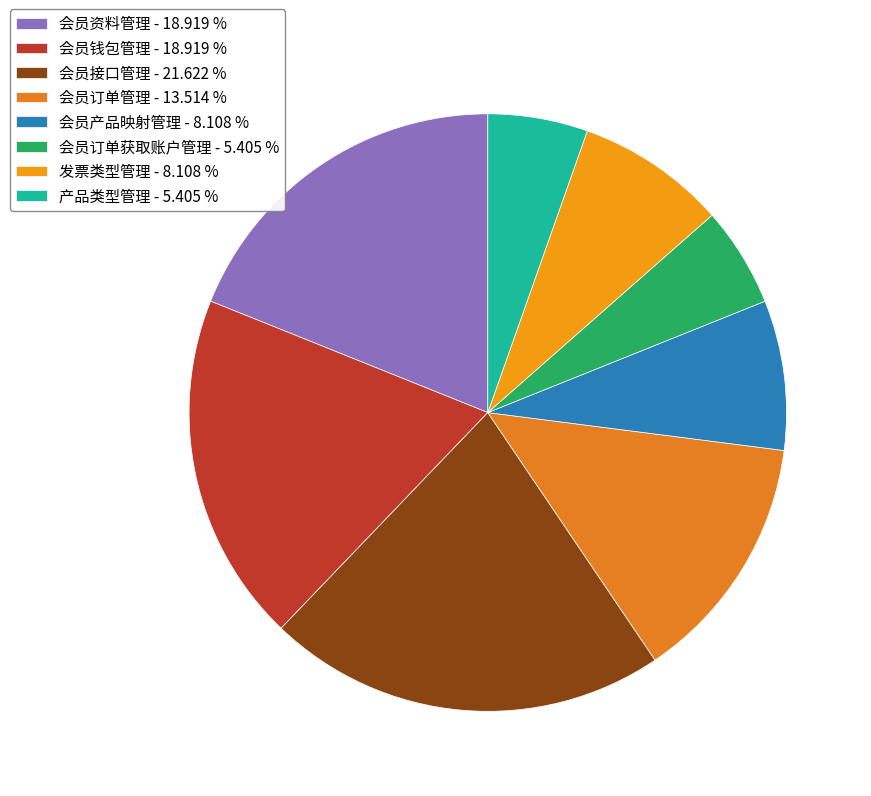

Count the number of slices in the pie.

8